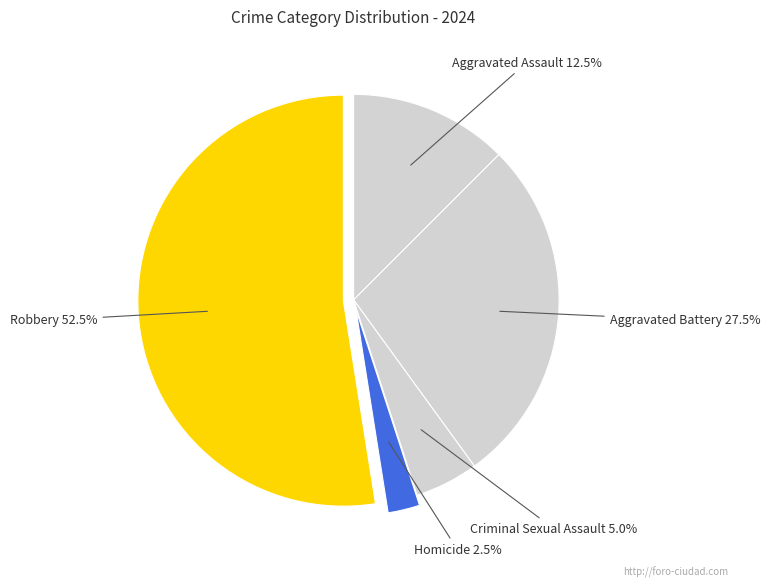

Does Aggravated Battery represent more than half of the total?

No